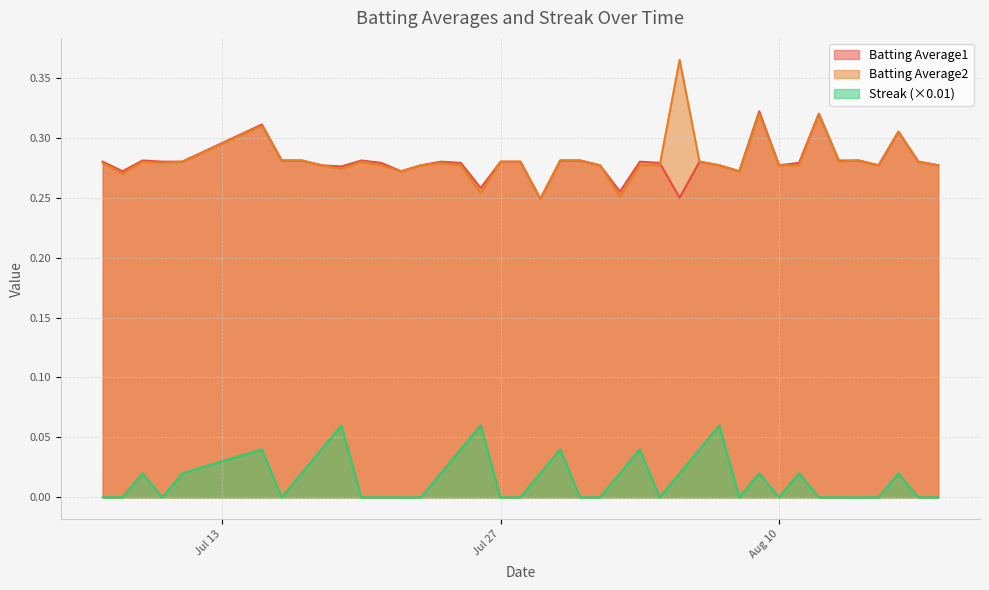

What is the maximum value for Streak?

0.1